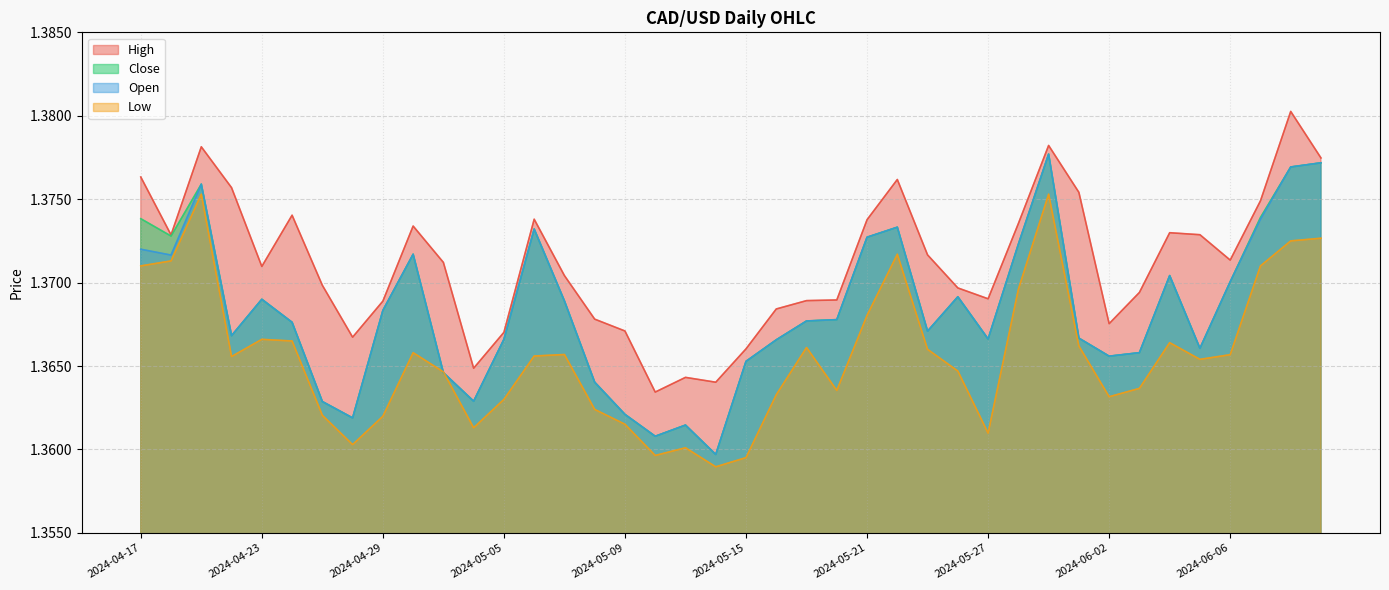

Which category has the lowest value across all series?

2024-05-14